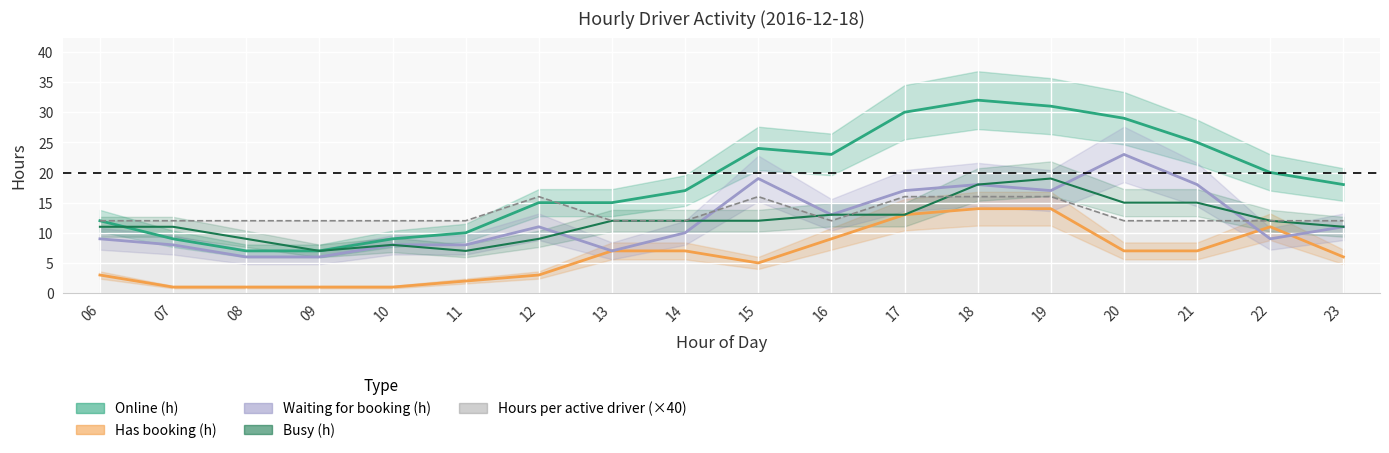

How many values in the Waiting for booking (h) series are below 11?

9